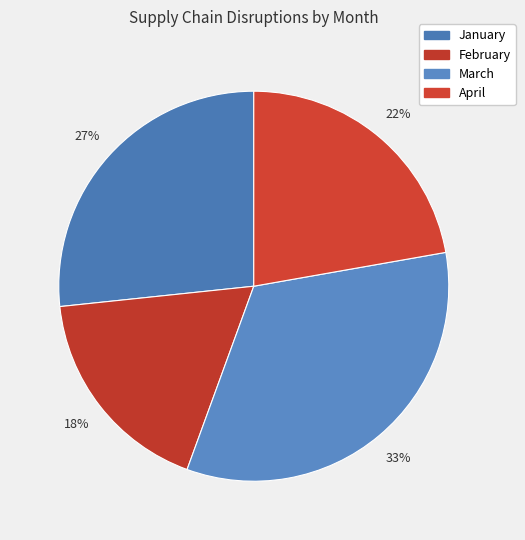

What is the ratio of the value at February to the value at January?

0.7